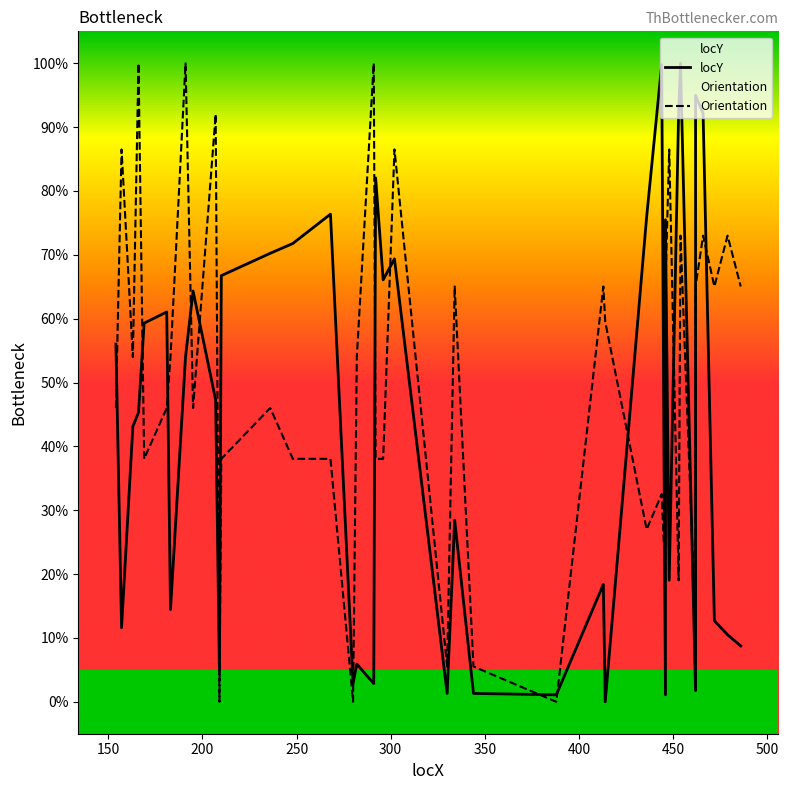

What are all the series names shown in the legend?

locY, Orientation